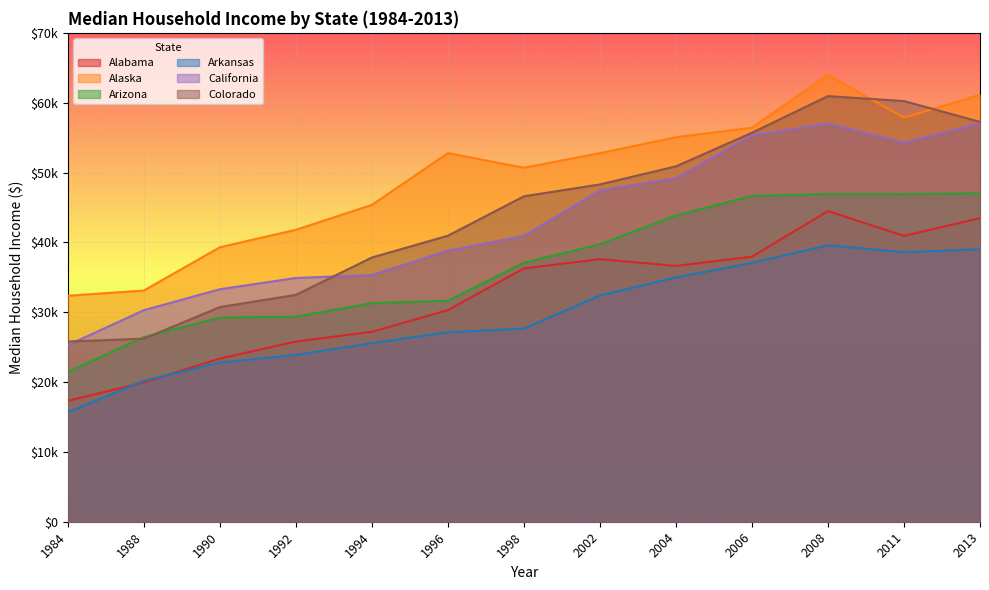

What value does the Arkansas series have at 1988?

20172